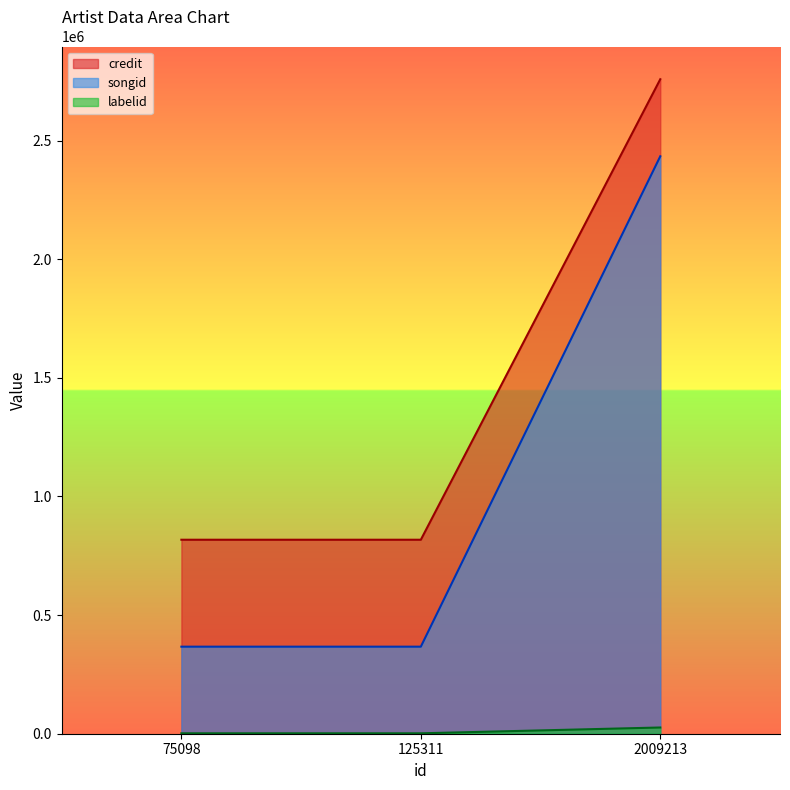

Reading left to right, list all the values displayed in this chart.

credit: 817556	817556	2758316
songid: 366861	366861	2433534
labelid: 1715	1715	26245